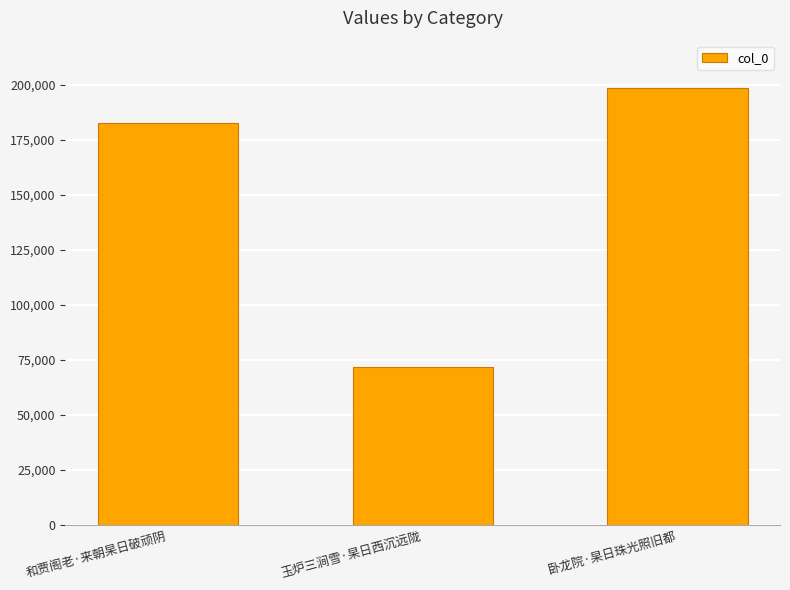

What is the change in value from 玉炉三涧雪·杲日西沉远陇 to 卧龙院·杲日珠光照旧都?

+126500